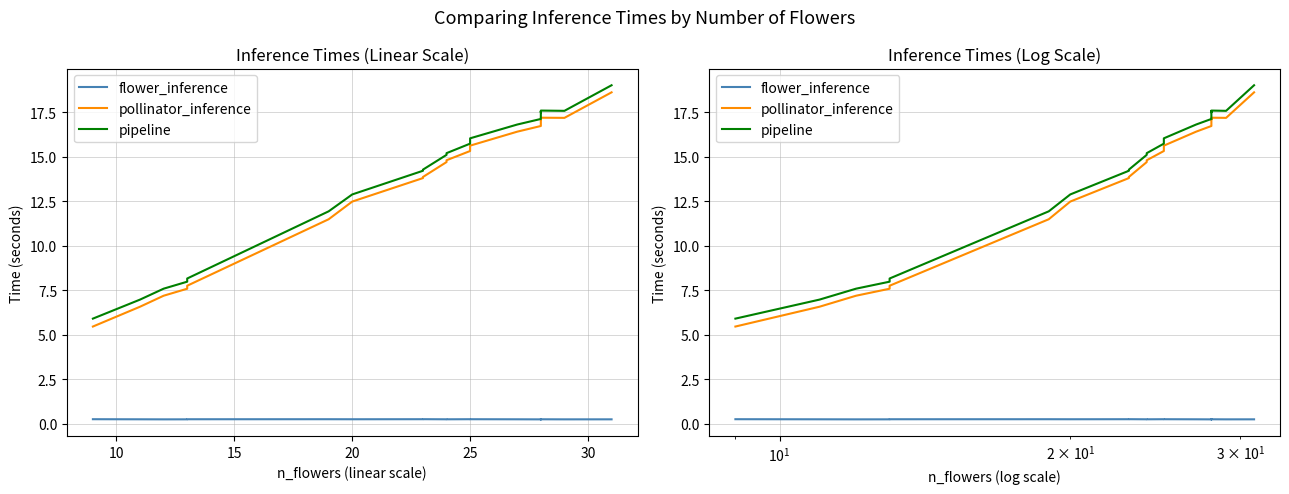

What are all the series names shown in the legend?

flower_inference, pollinator_inference, pipeline